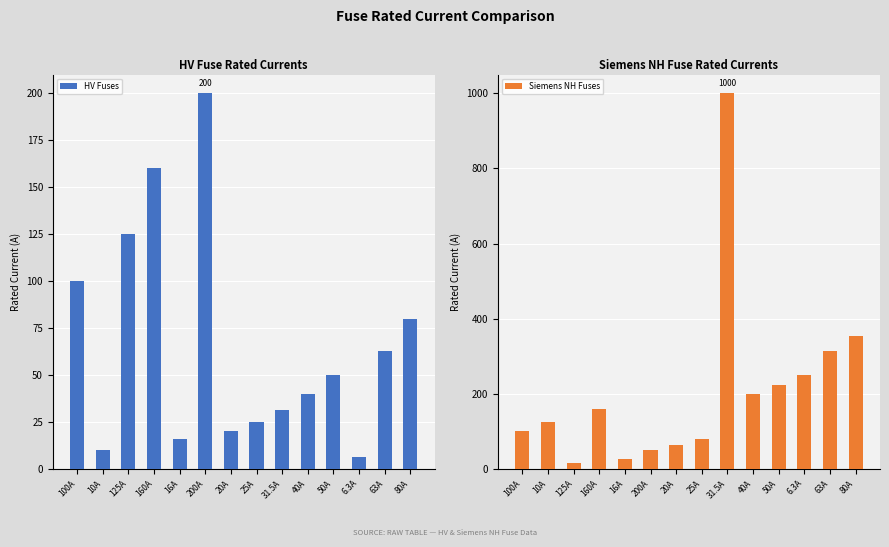

What is the label of the 4th bar from the left?

160A